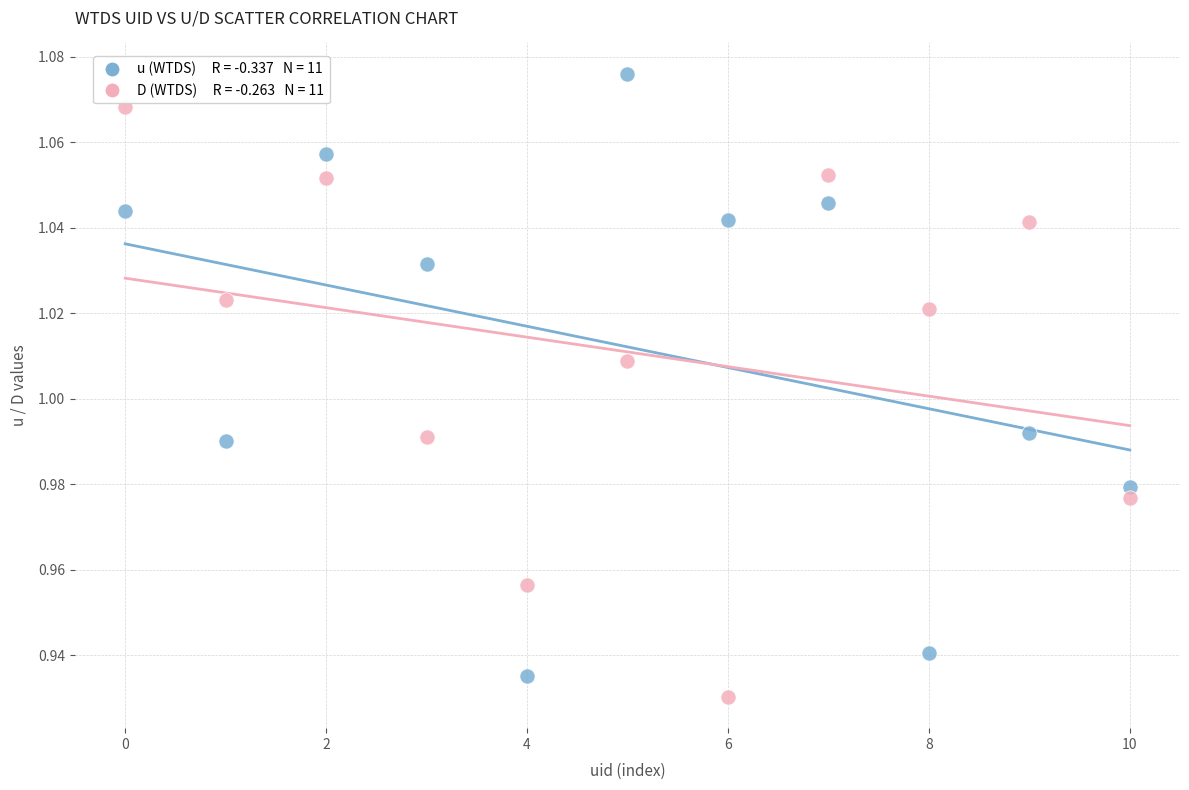

Count the number of points in this scatter plot.

22